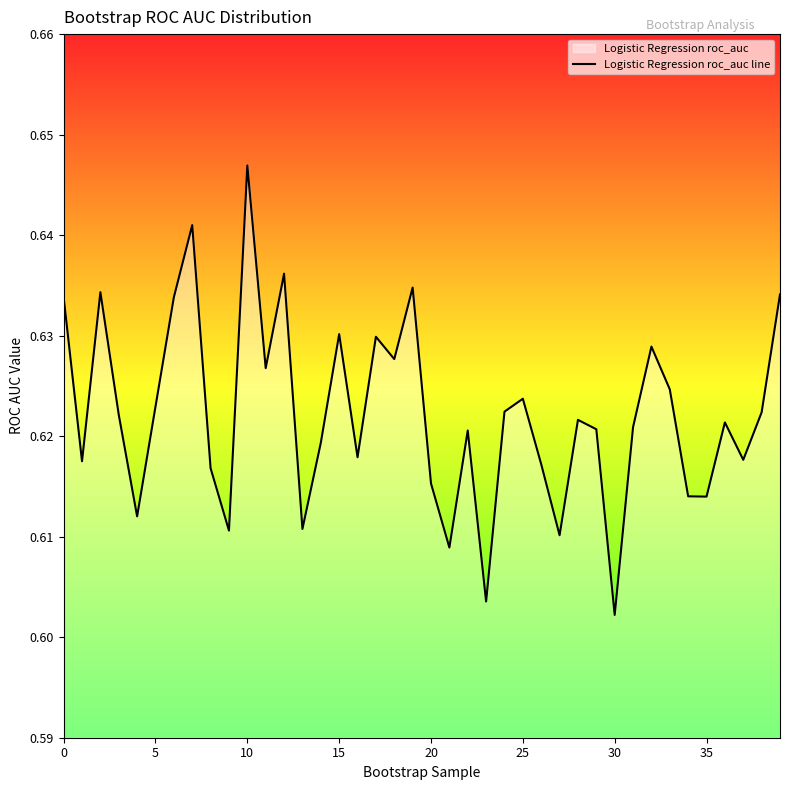

What is the maximum value shown in the chart?

0.6